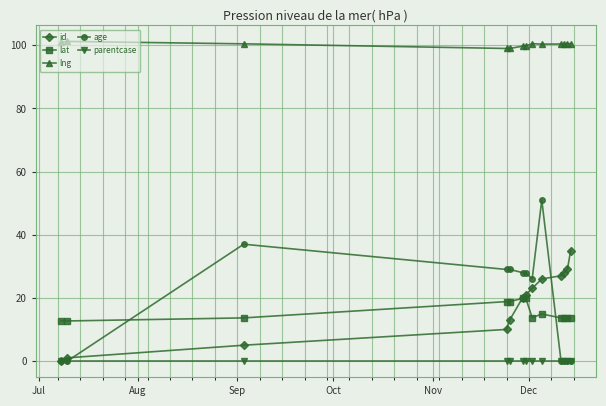

True or false: parentcase and lat cross at least once.

False